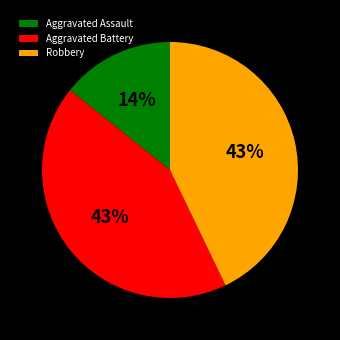

To the nearest percent, what is the combined percentage of Aggravated Assault and Aggravated Battery?

57%